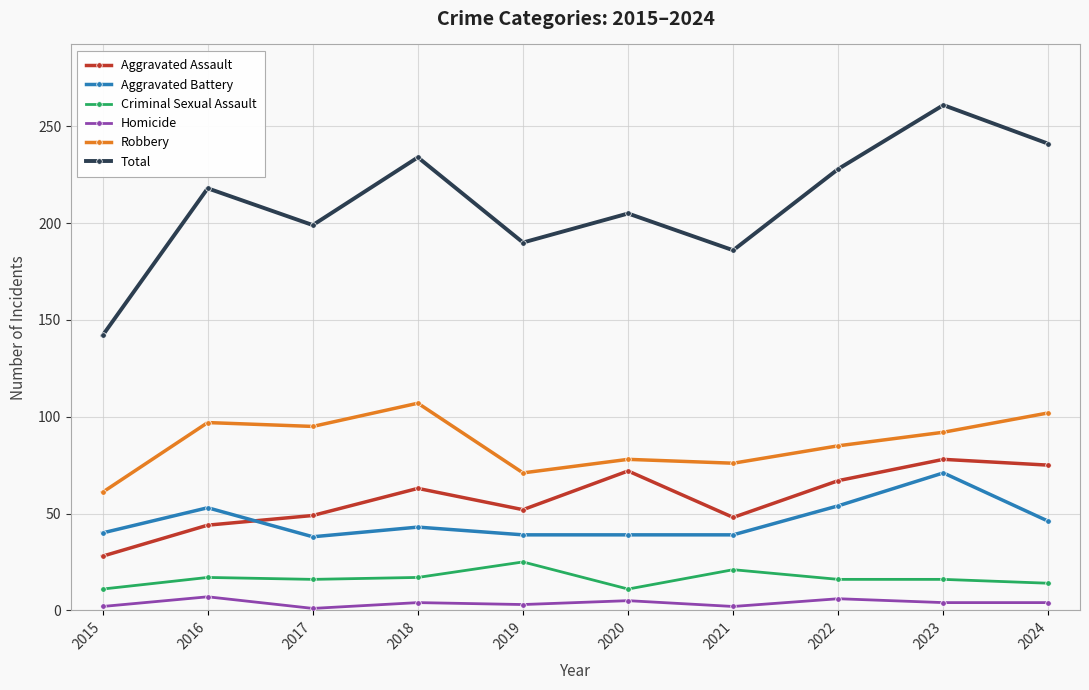

True or false: Aggravated Assault and Total intersect in this chart.

False